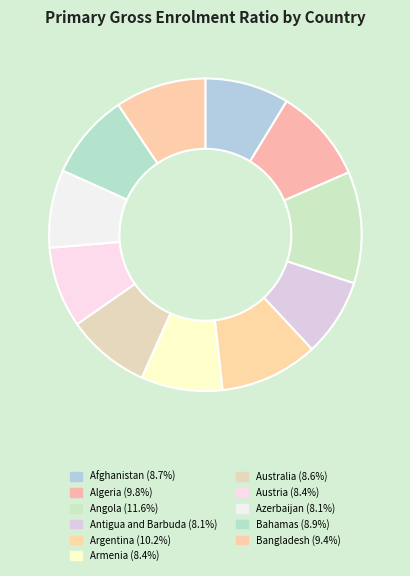

Does Antigua and Barbuda account for over 50% of the chart?

No